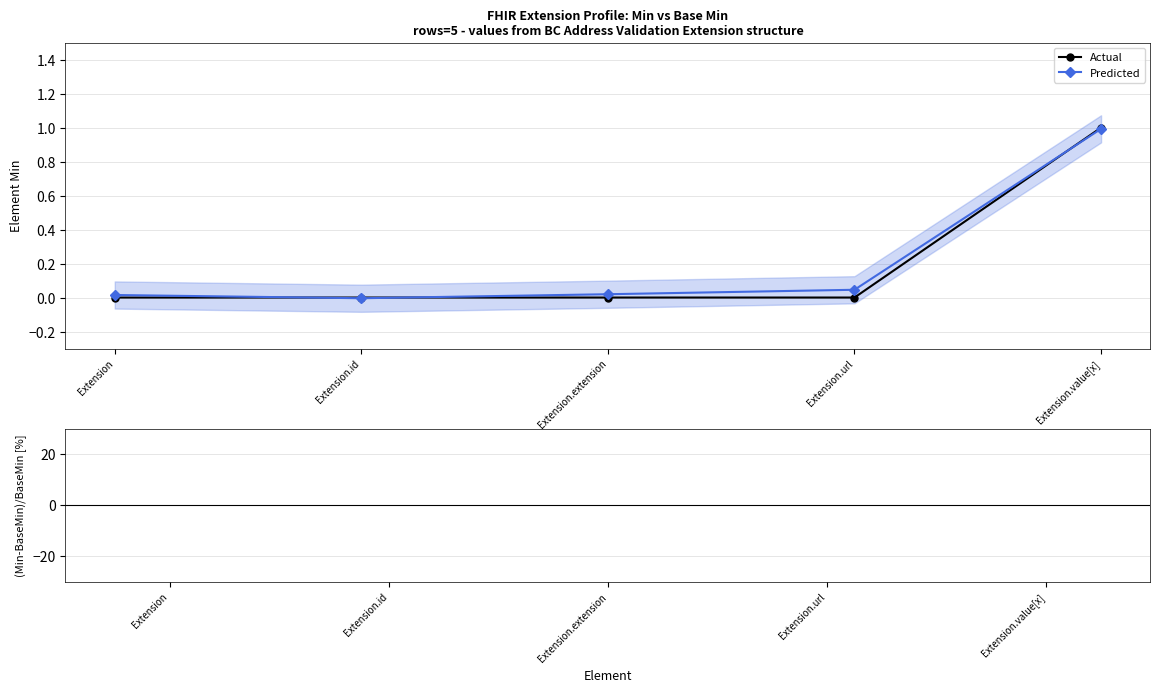

Which label corresponds to the smallest value in the chart?

Extension.id